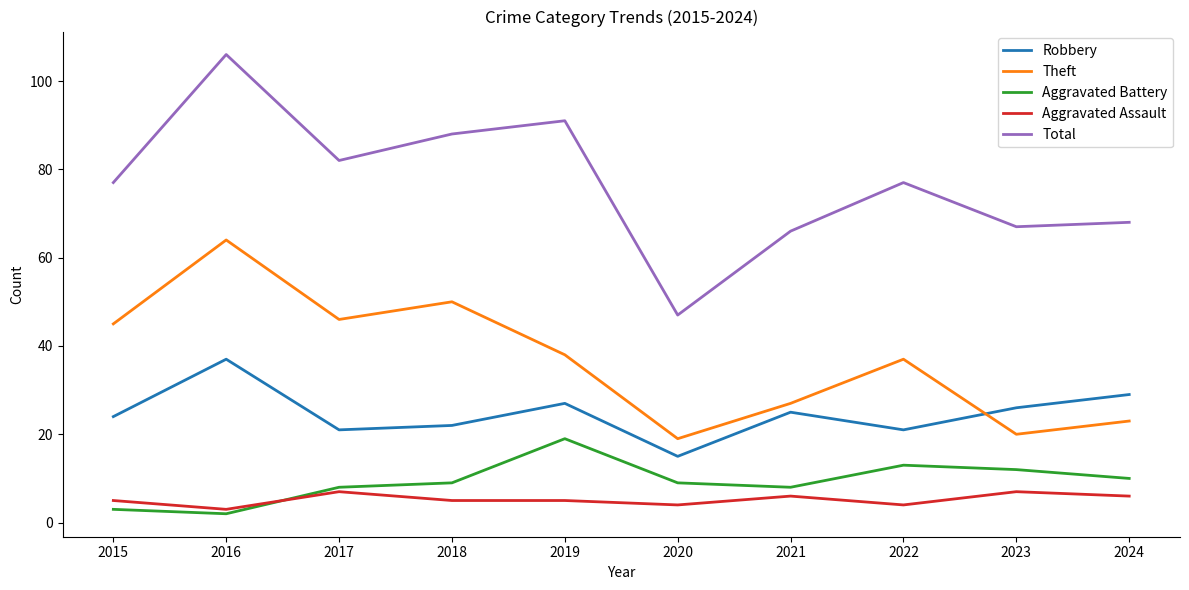

Is it true that Theft equals 44 at 2021?

False